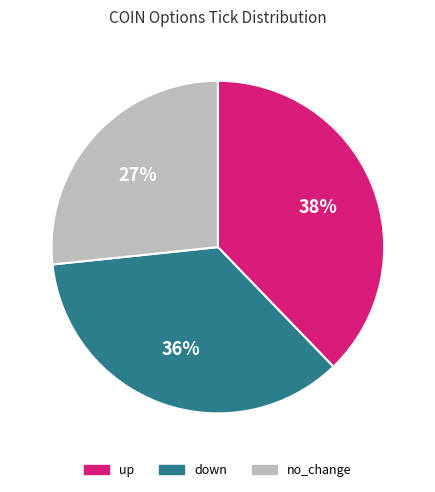

To the nearest percent, what percentage of the pie is up?

38%